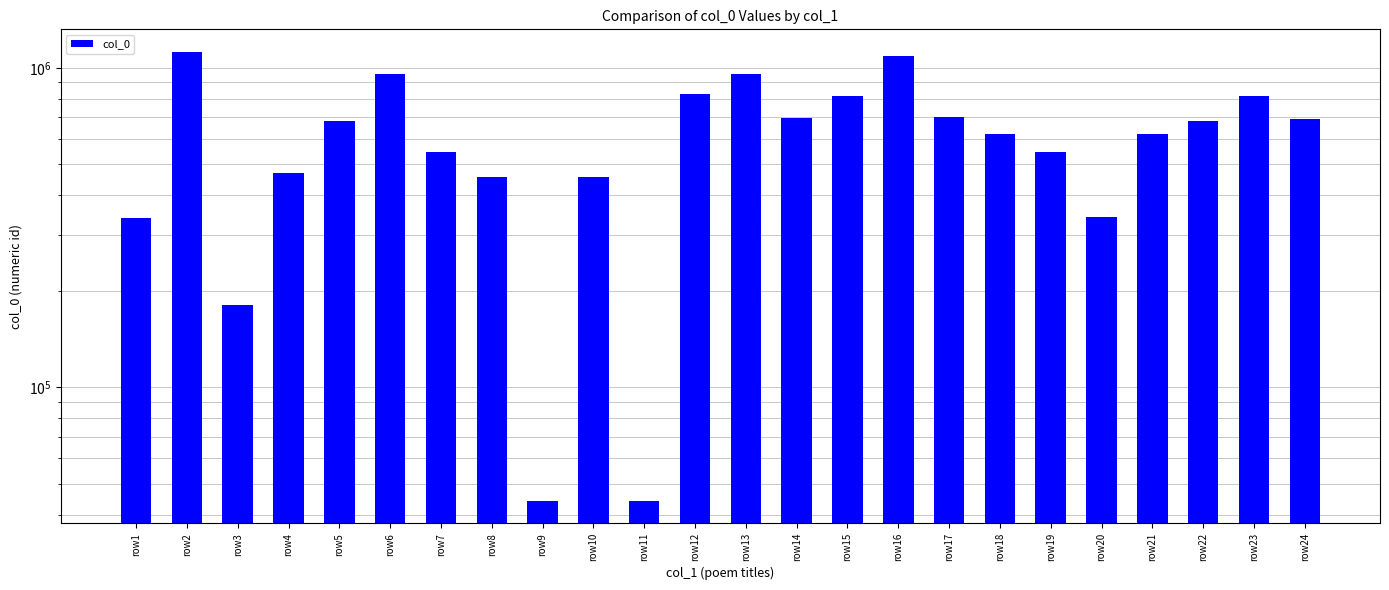

Rank the categories by value from lowest to highest.

row9, row11, row3, row1, row20, row10, row8, row4, row7, row19, row18, row21, row22, row5, row24, row14, row17, row15, row23, row12, row13, row6, row16, row2